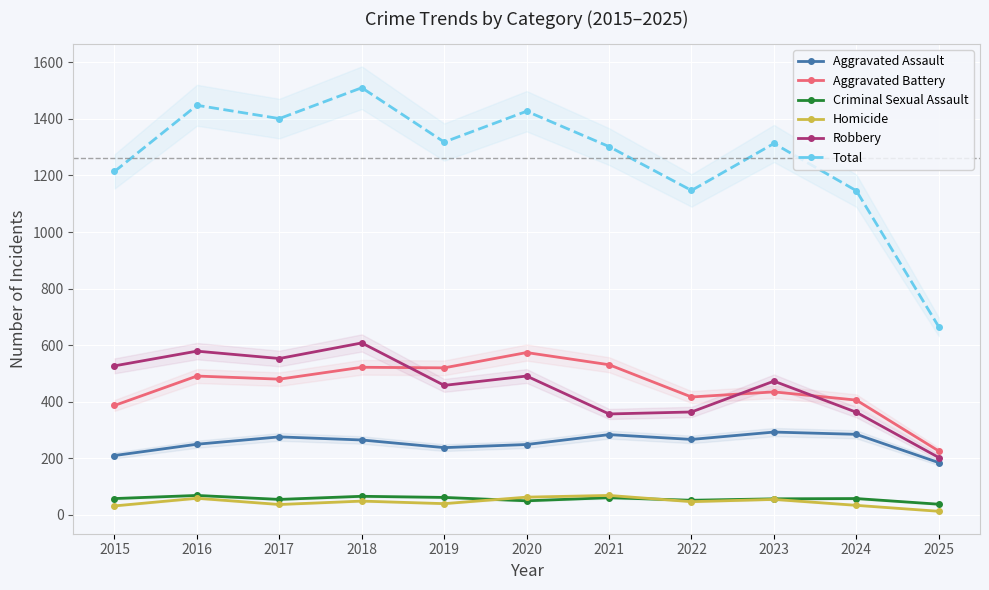

Between 2025 and 2017, which is larger?

2017